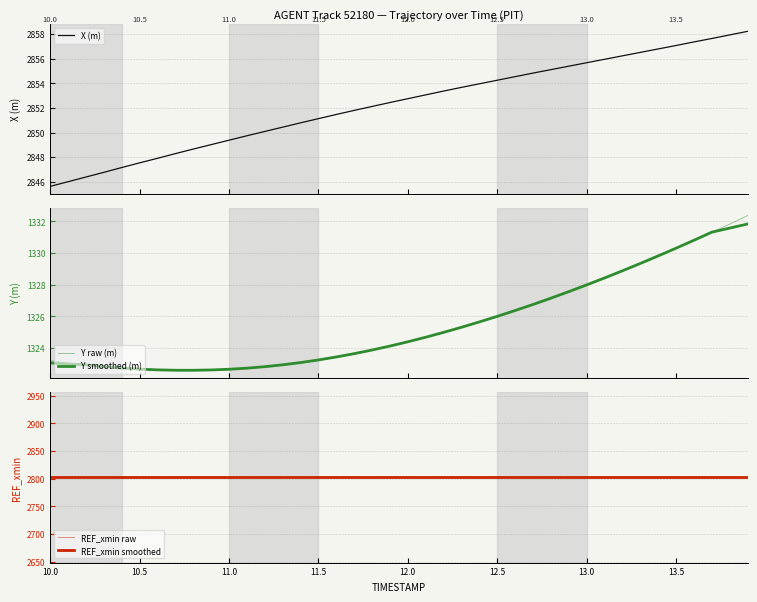

What is the minimum value for X (m)?

2845.6